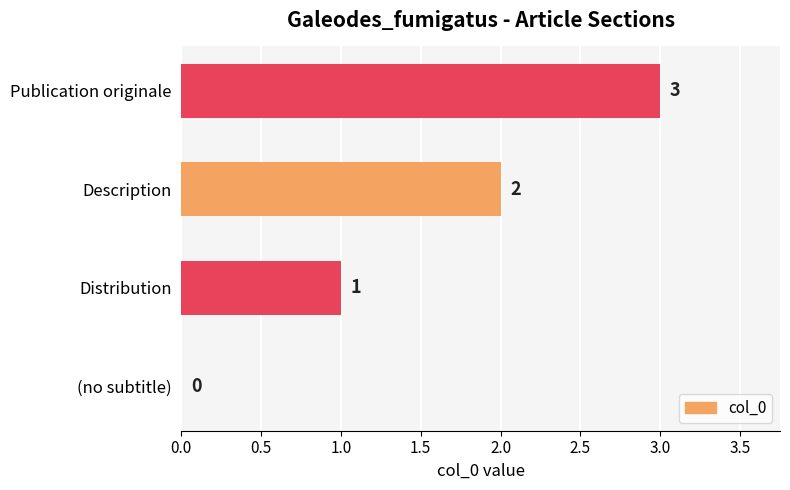

Is it true that the value at Description is 1?

False